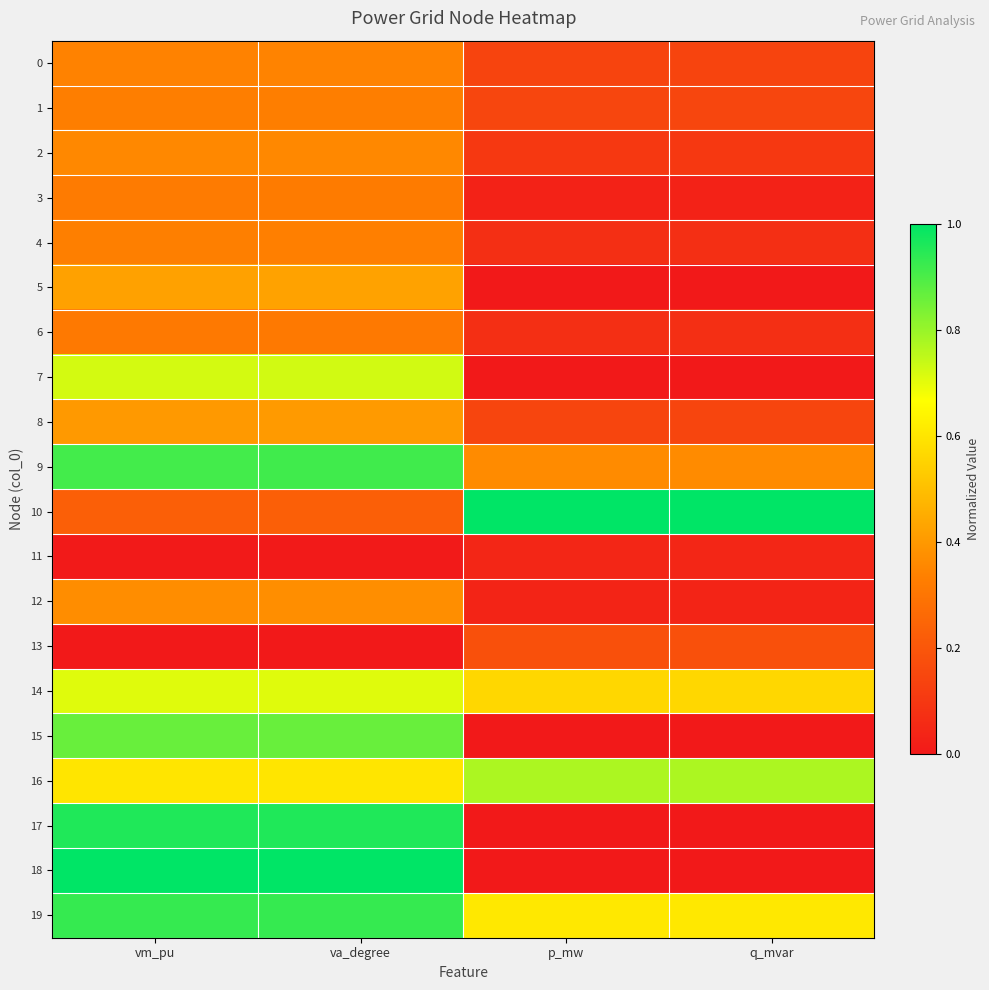

What is the total value across all series at va_degree?

10.1